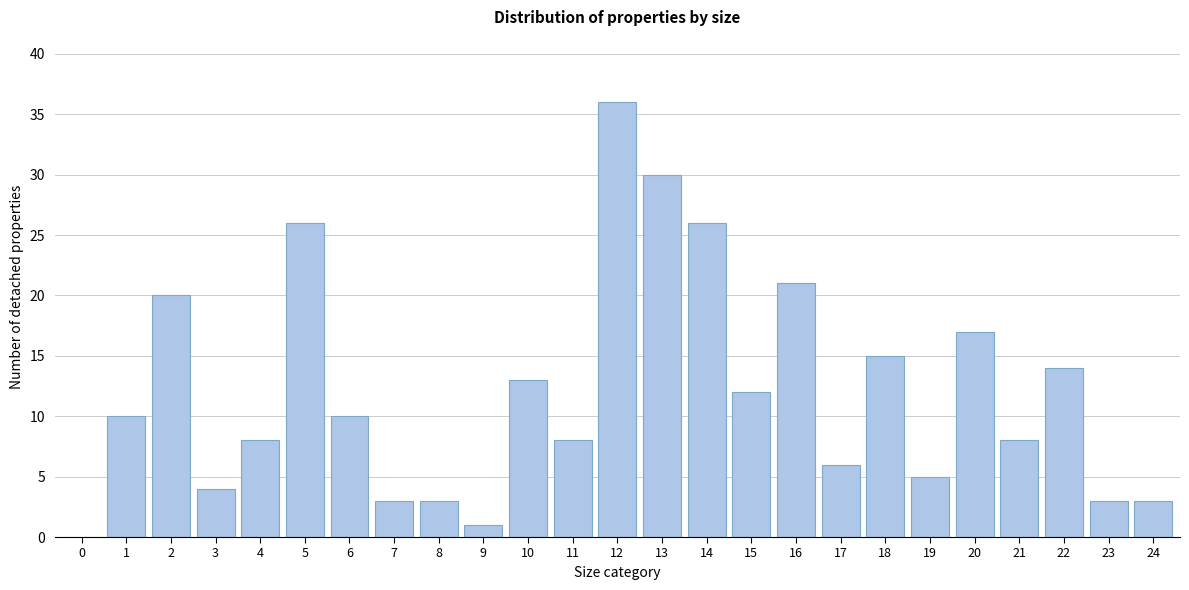

Reading left to right, list all the values displayed in this chart.

0=0	1=10	2=20	3=4	4=8	5=26	6=10	7=3	8=3	9=1	10=13	11=8	12=36	13=30	14=26	15=12	16=21	17=6	18=15	19=5	20=17	21=8	22=14	23=3	24=3